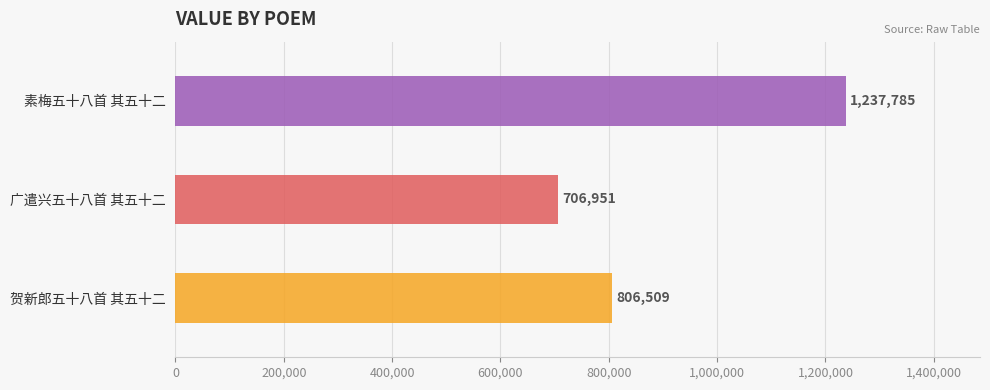

What is the difference between the values at 素梅五十八首 其五十二 and 广遣兴五十八首 其五十二?

530834